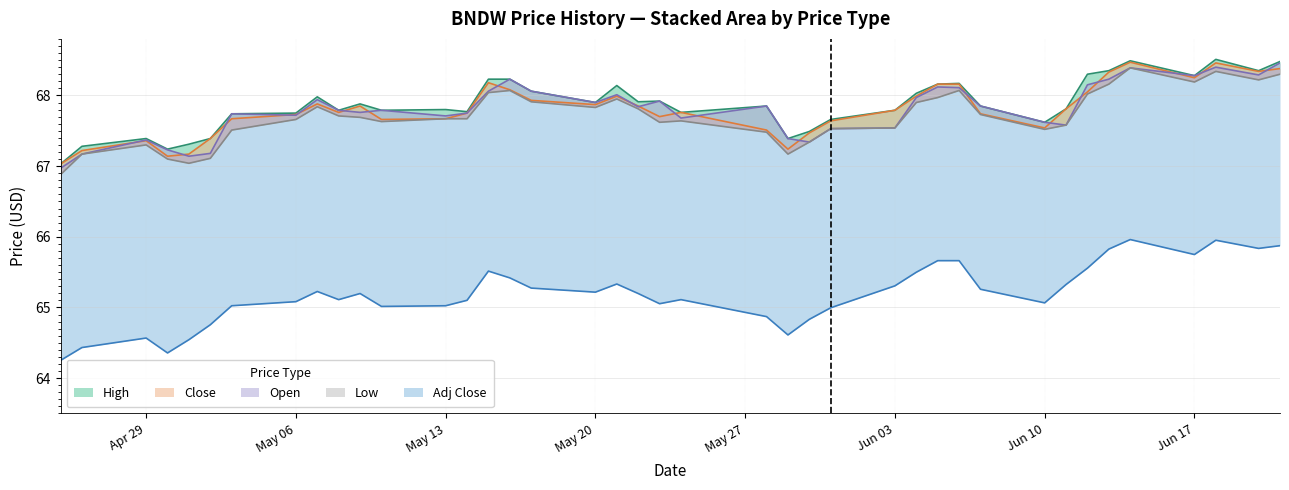

Does the chart display data point markers on the line(s)?

No